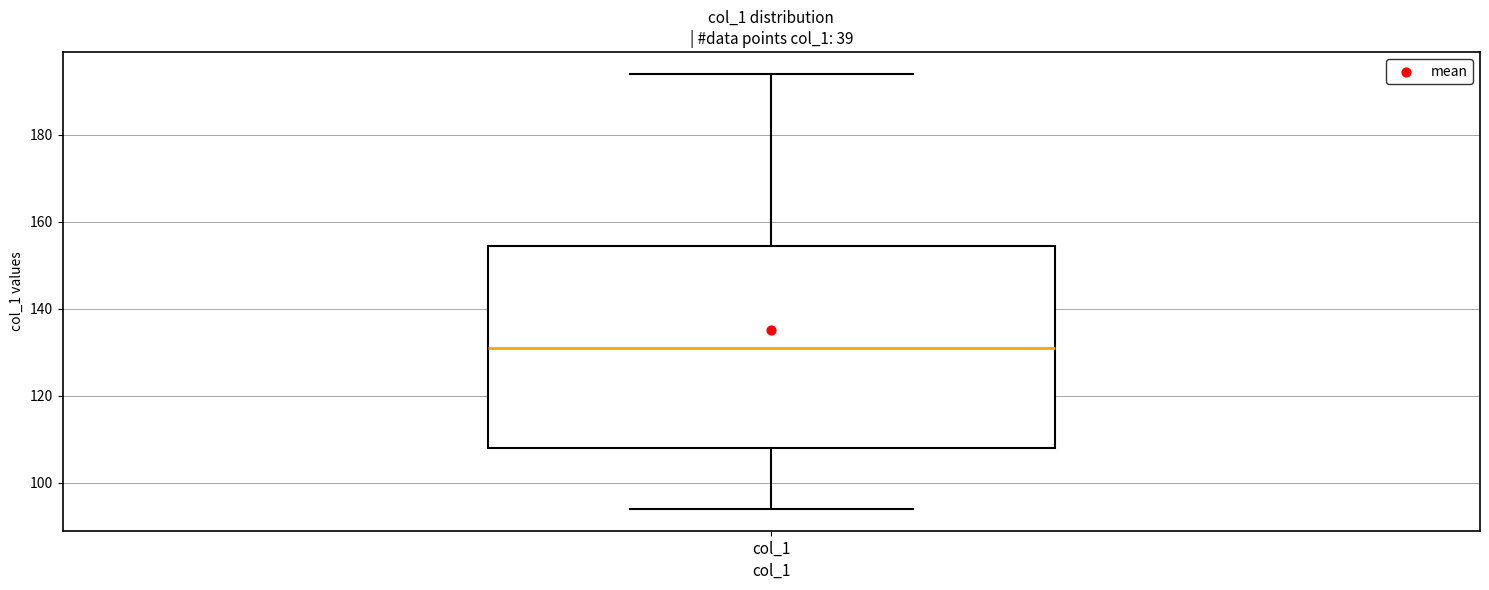

Transcribe this box plot: give where the median line is, the range the box spans, and where the two whiskers end, as read against the y-axis. The values are not printed on the chart, so give them approximately, as read against the axis.

median 132, box 108 to 154, whiskers 94 to 194